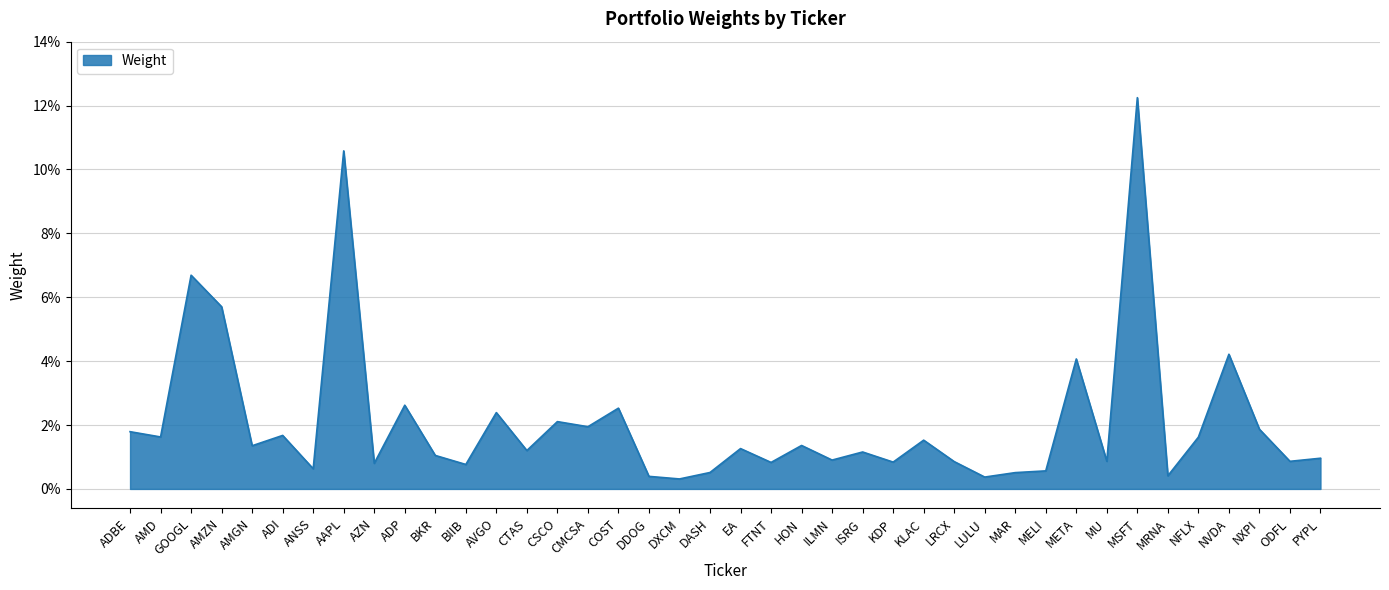

Does the chart display data point markers on the line(s)?

No